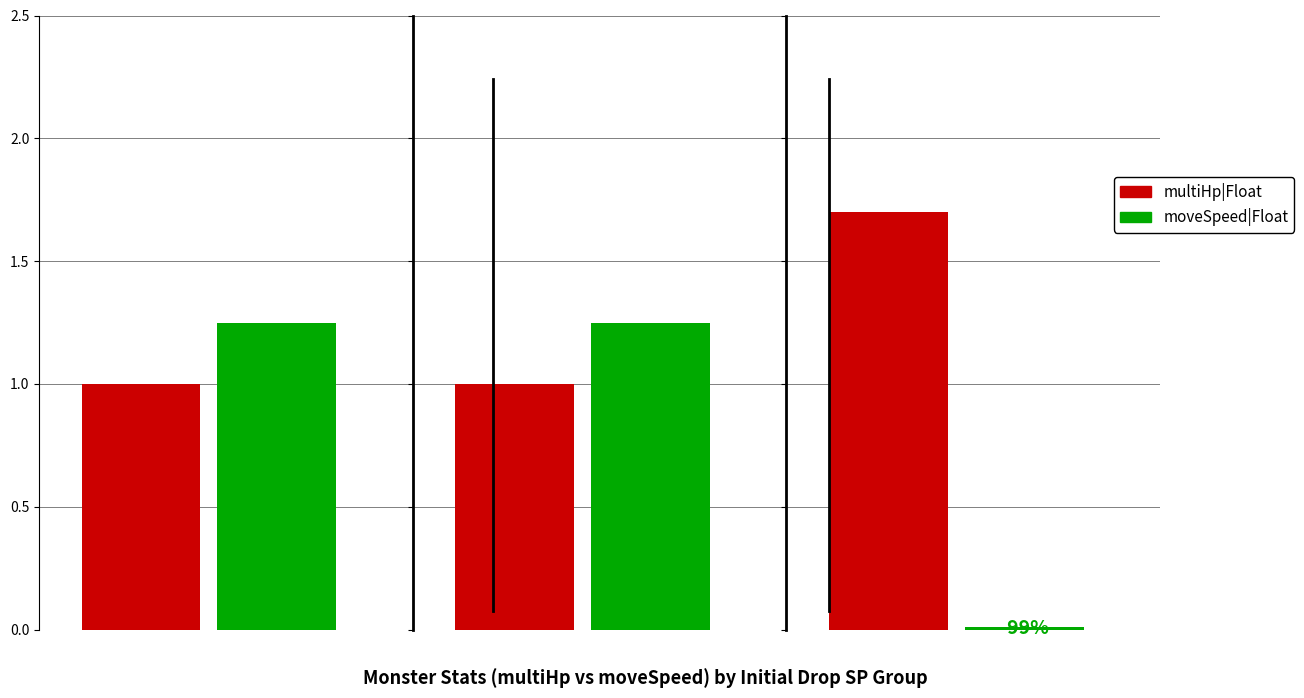

Are the bars grouped side by side (vs. stacked)?

Yes